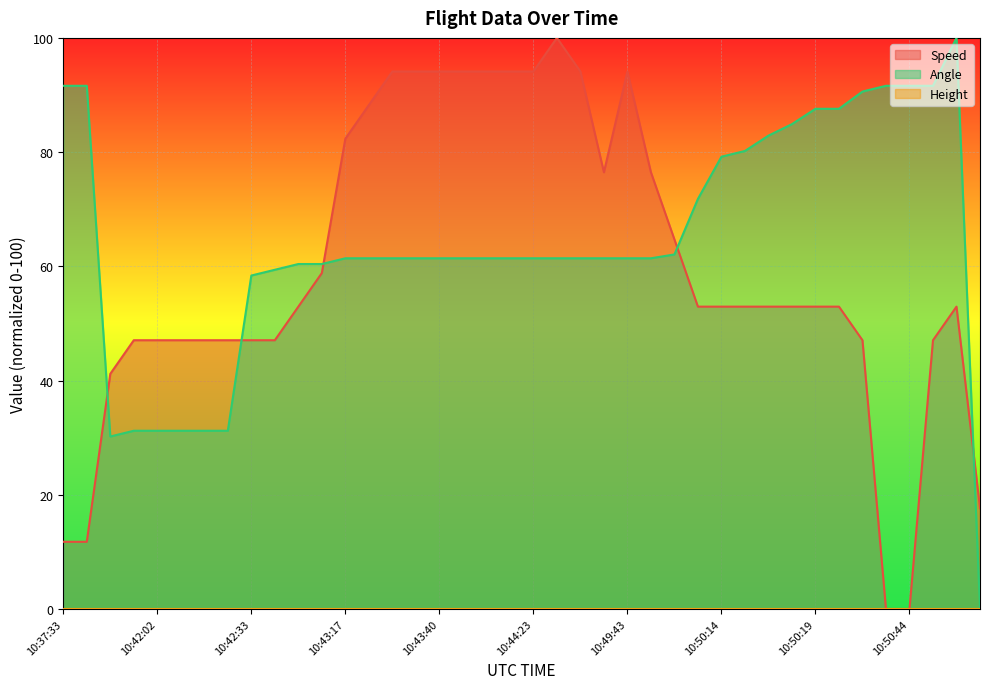

At which label does Angle first exceed 61?

10:37:33